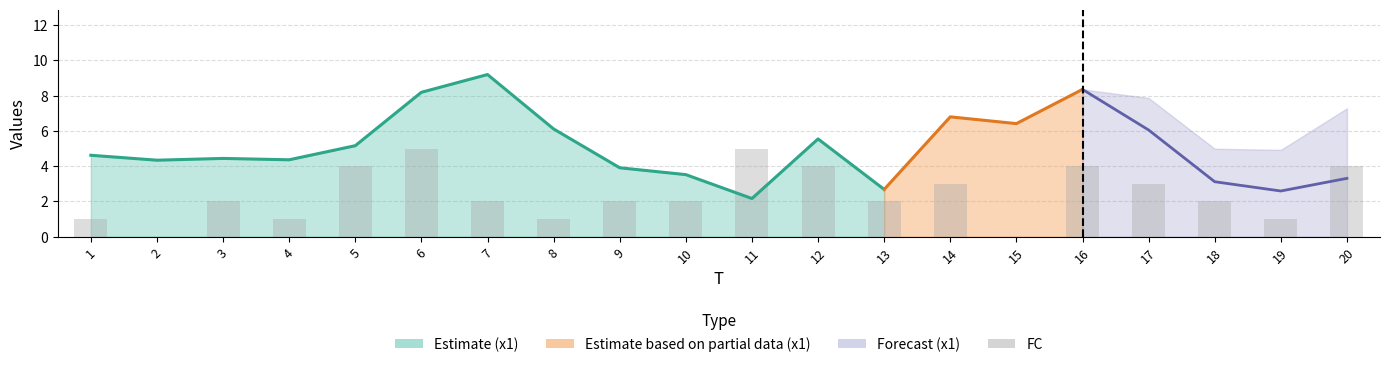

Reading left to right, transcribe all the data shown in this chart.

1	0	2	1	4	5	2	1	2	2	5	4	2	3	0	4	3	2	1	4